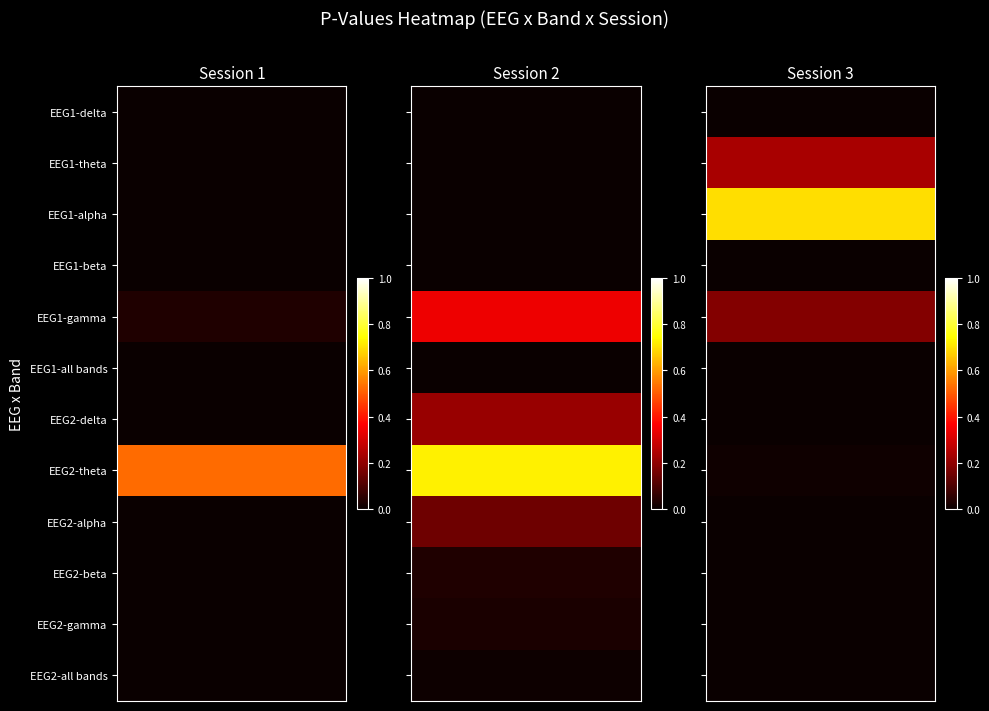

At which category is the sum across all series the highest?

EEG2-theta